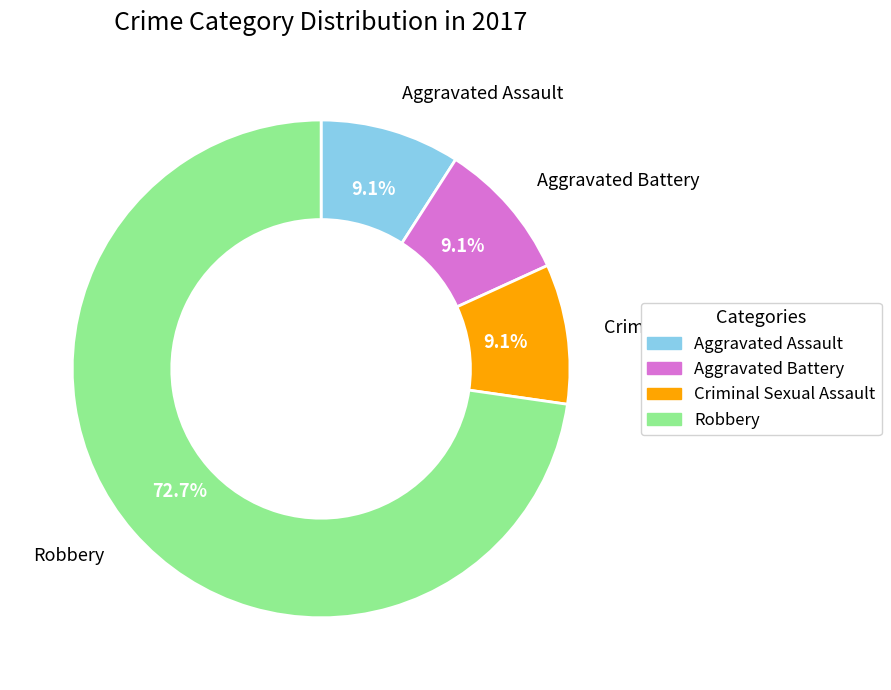

Combined, what portion of the pie is Robbery and Aggravated Battery?

81.8%